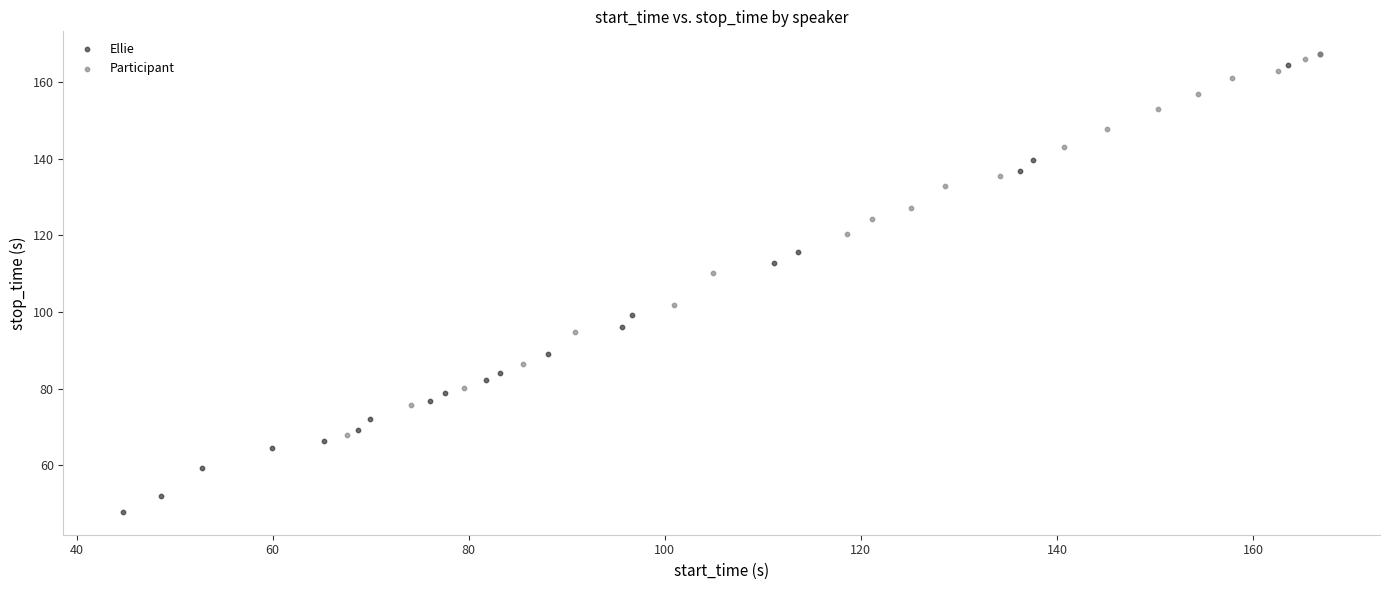

Which series contains the lowest Y value?

Ellie